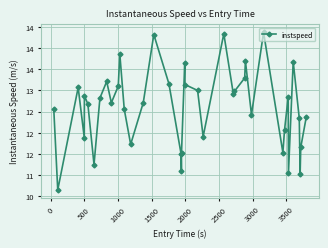

Does the chart have visible grid lines?

Yes